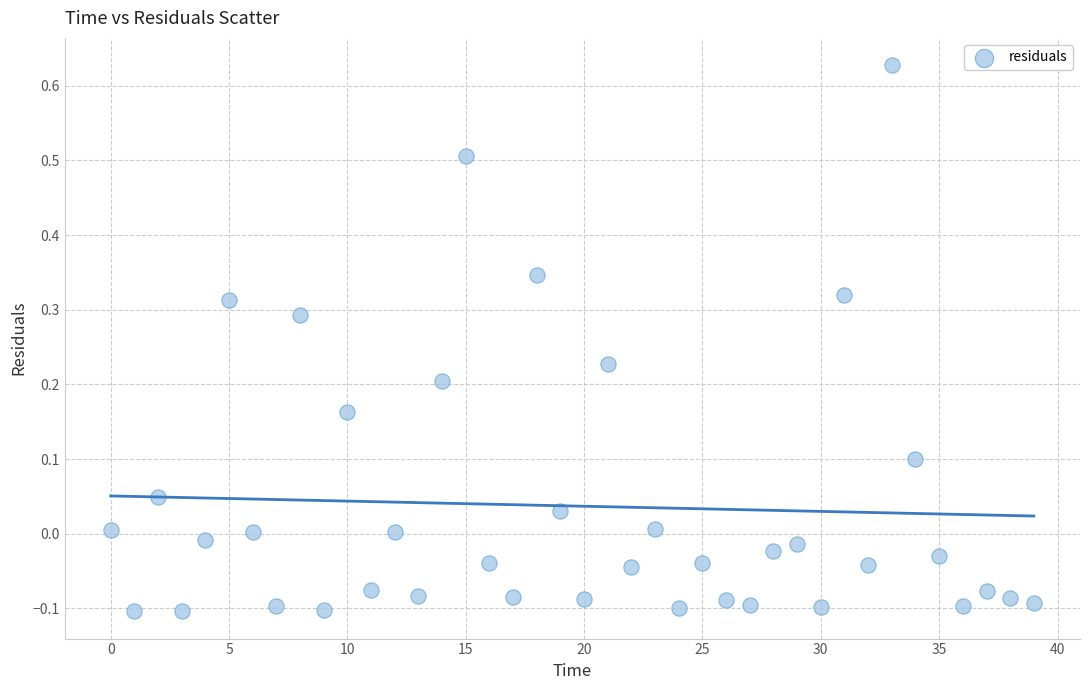

What is the range of Y values (max minus min)?

0.7